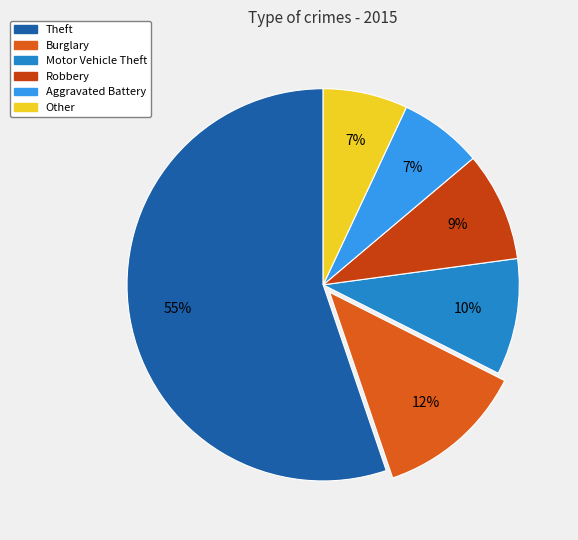

How many slices are in this pie chart?

6